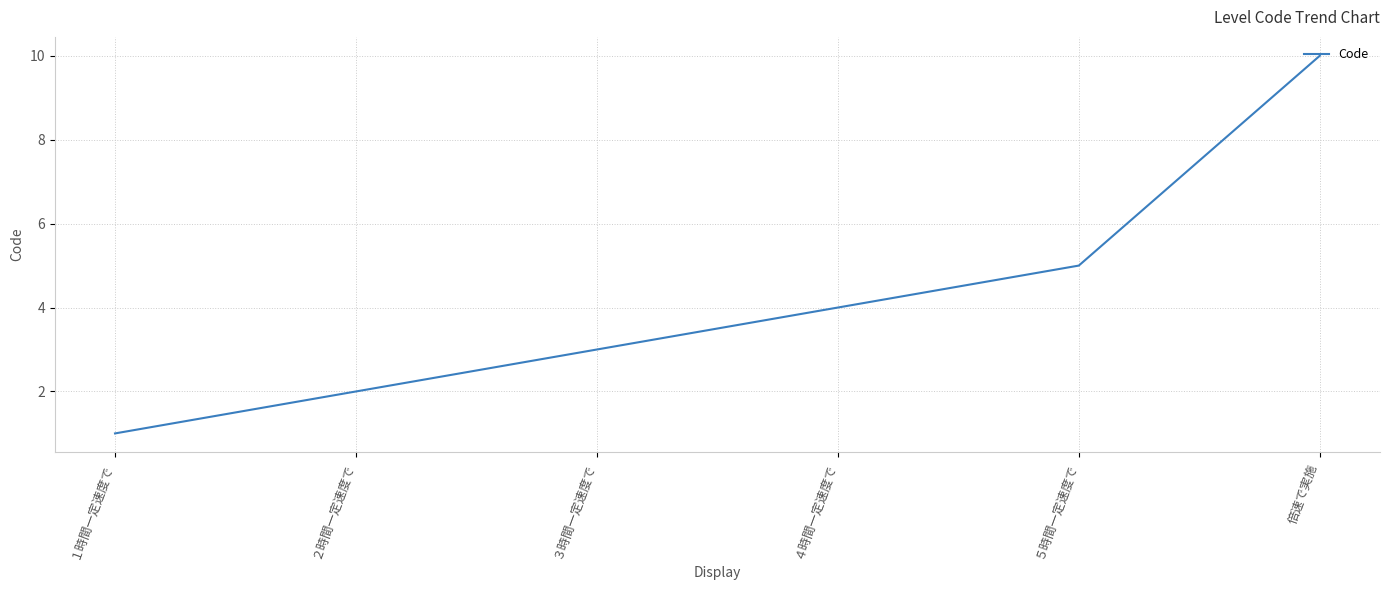

Reading left to right, what are all the values shown in this chart?

１時間一定速度で=1	２時間一定速度で=2	３時間一定速度で=3	４時間一定速度で=4	５時間一定速度で=5	倍速で実施=10